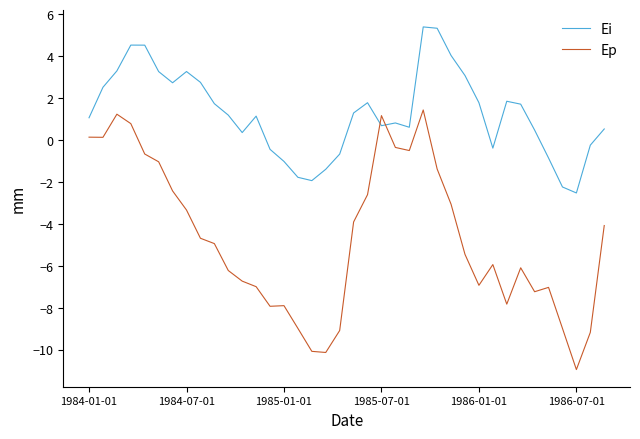

At how many categories does at least one series exceed 5?

2